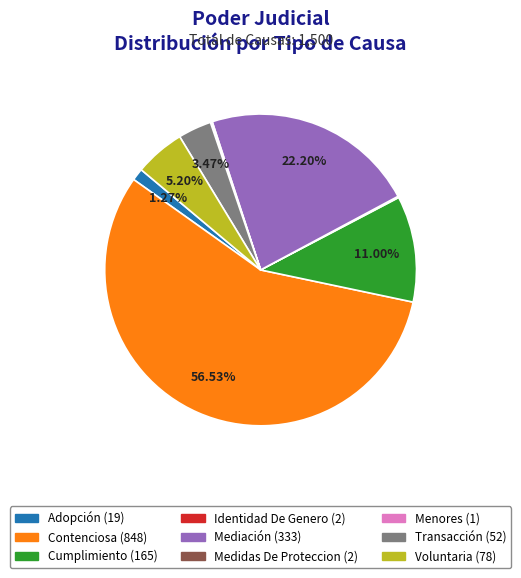

Which slice is the largest?

Contenciosa